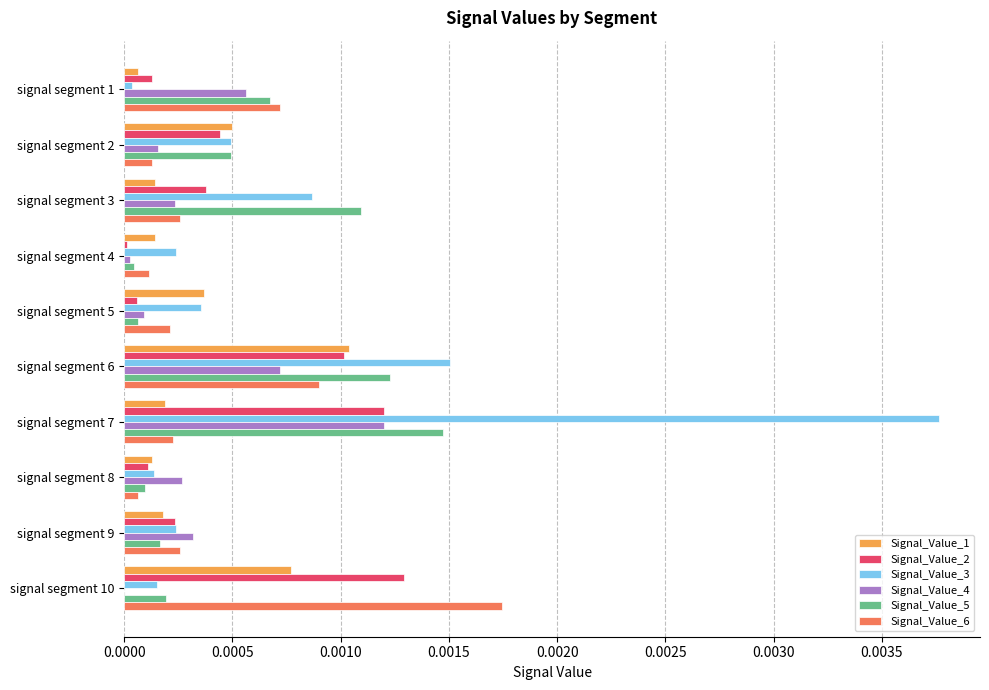

Which label corresponds to the largest value in the chart?

signal segment 7